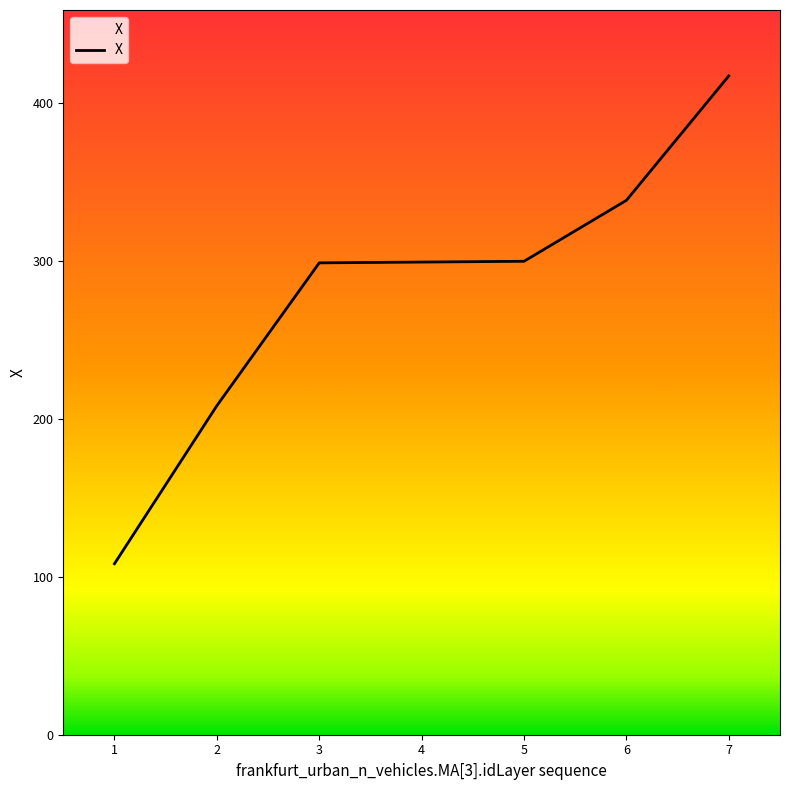

At which category does the chart reach its minimum across all series?

1